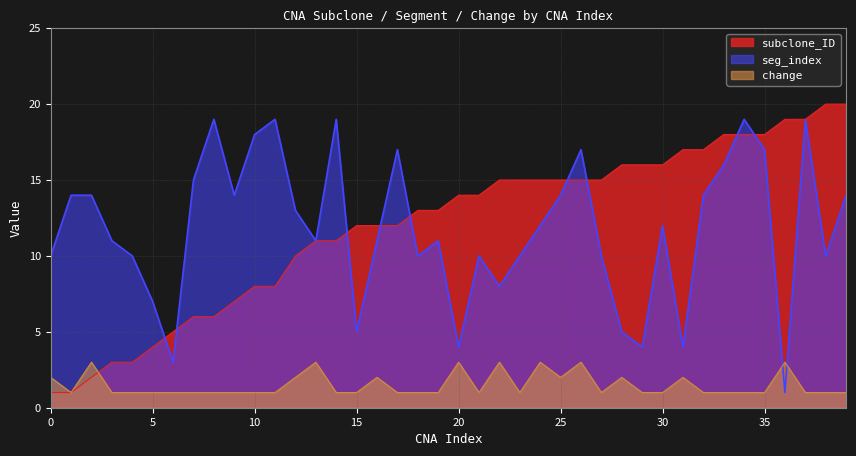

Which series has the largest total across all categories?

subclone_ID